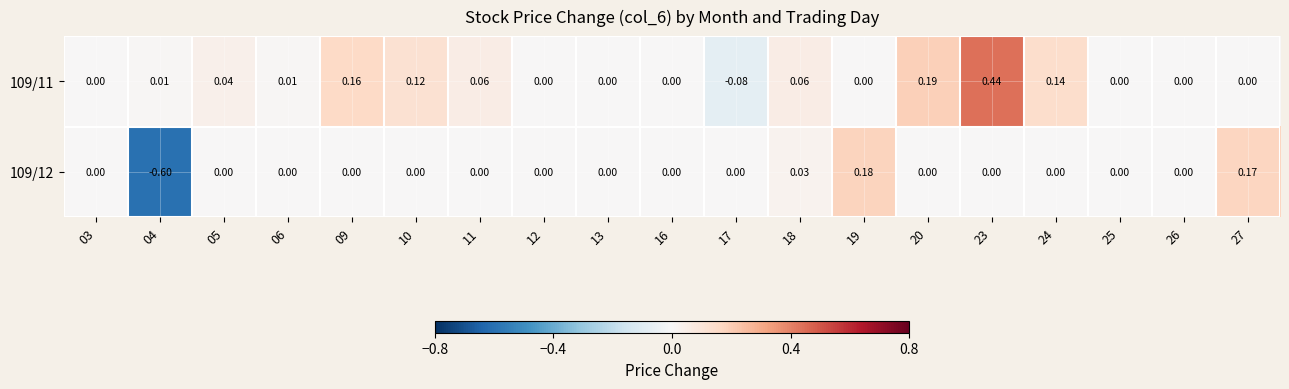

Rank the series by their average value, from lowest to highest.

109/12, 109/11